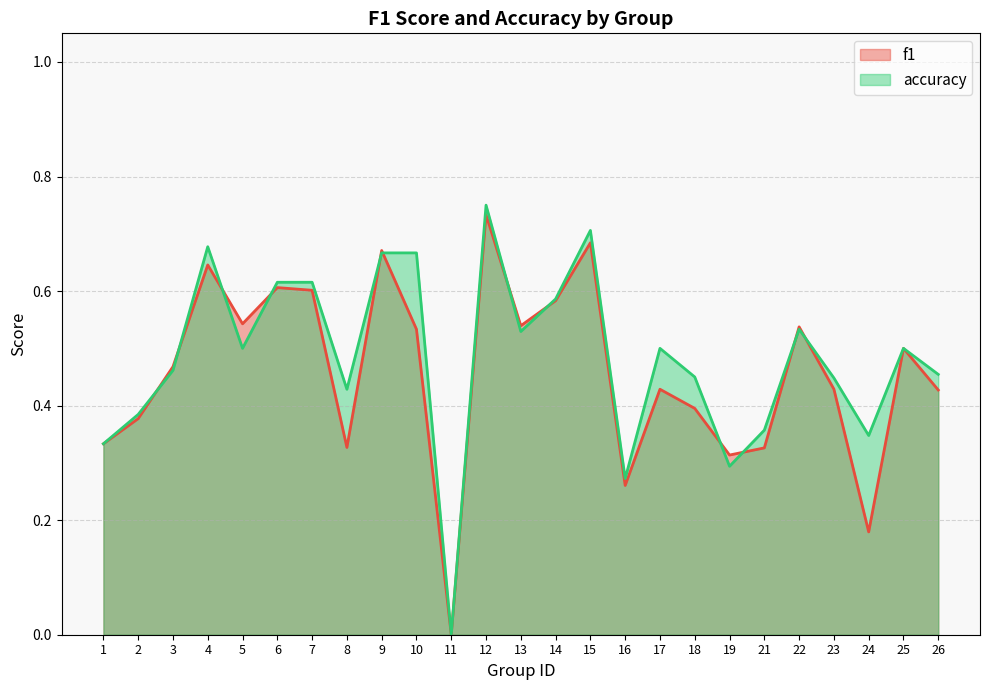

Which series has the widest spread of values?

accuracy